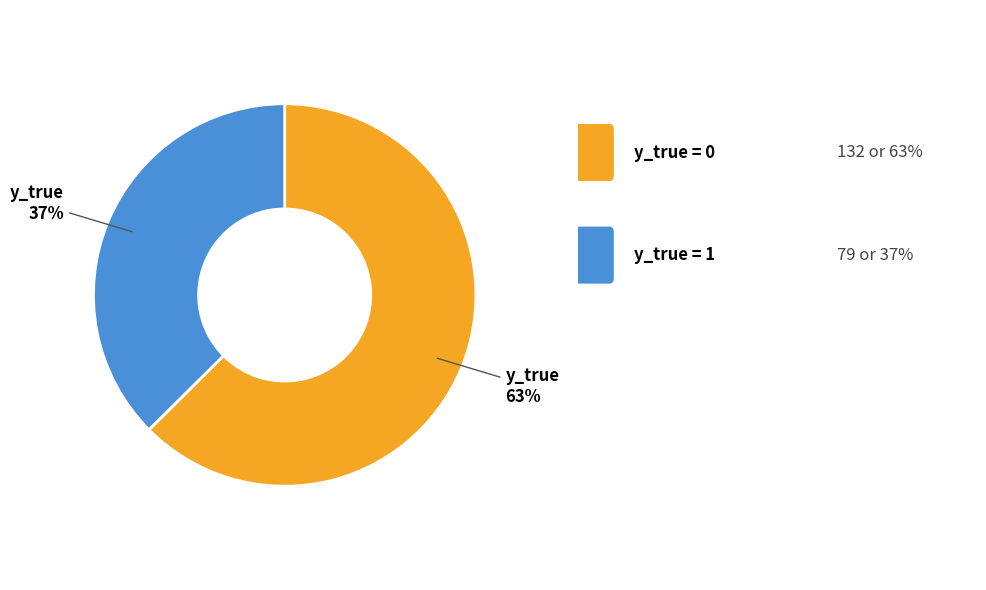

Is there any slice that represents more than half of the pie?

Yes